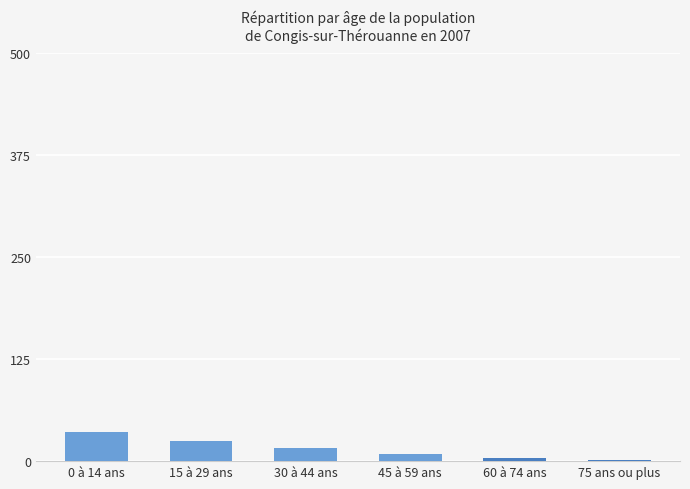

True or false: the data shows 60 at 0 à 14 ans.

False